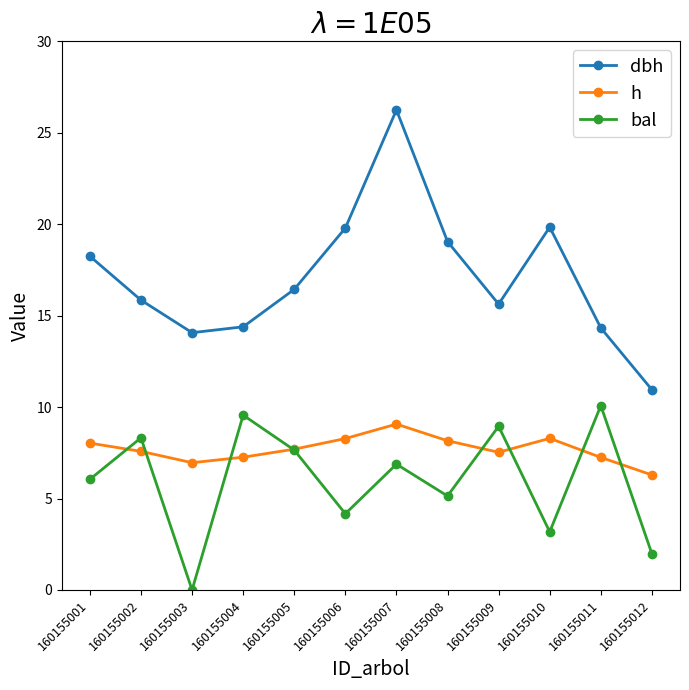

True or false: h and dbh cross at least once.

False